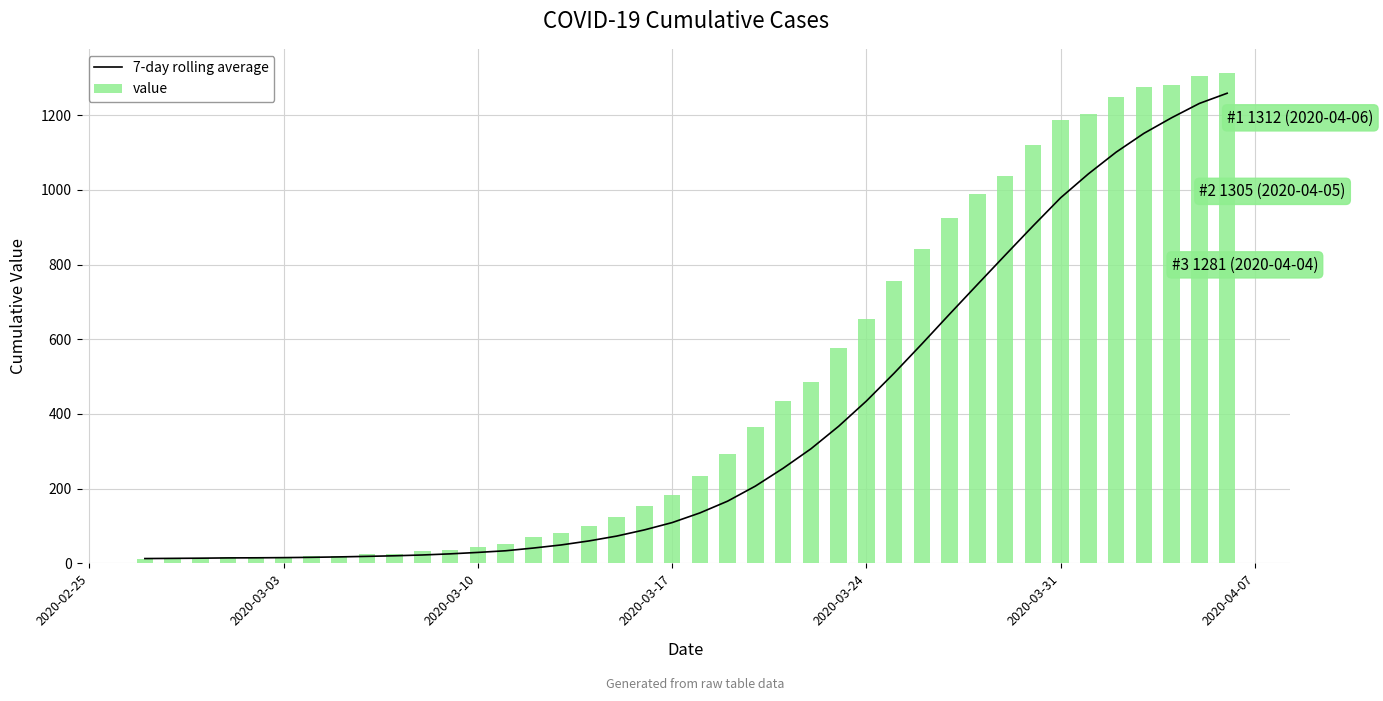

What is the highest value of the 7-day rolling average series?

1258.7